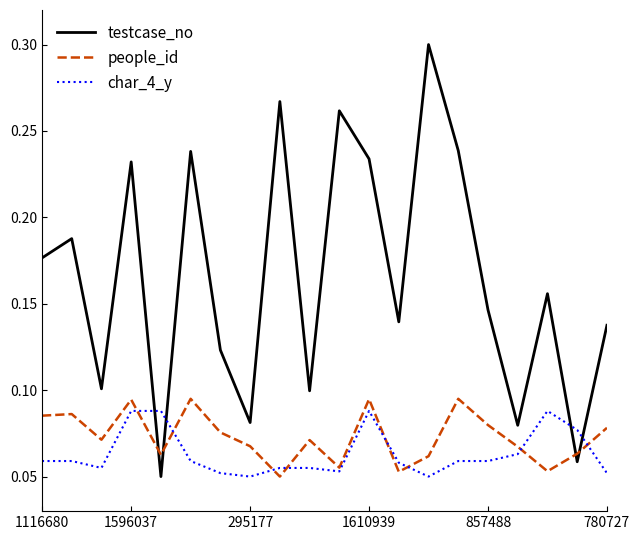

After their last crossing, which series has the higher values: testcase_no or char_4_y?

testcase_no